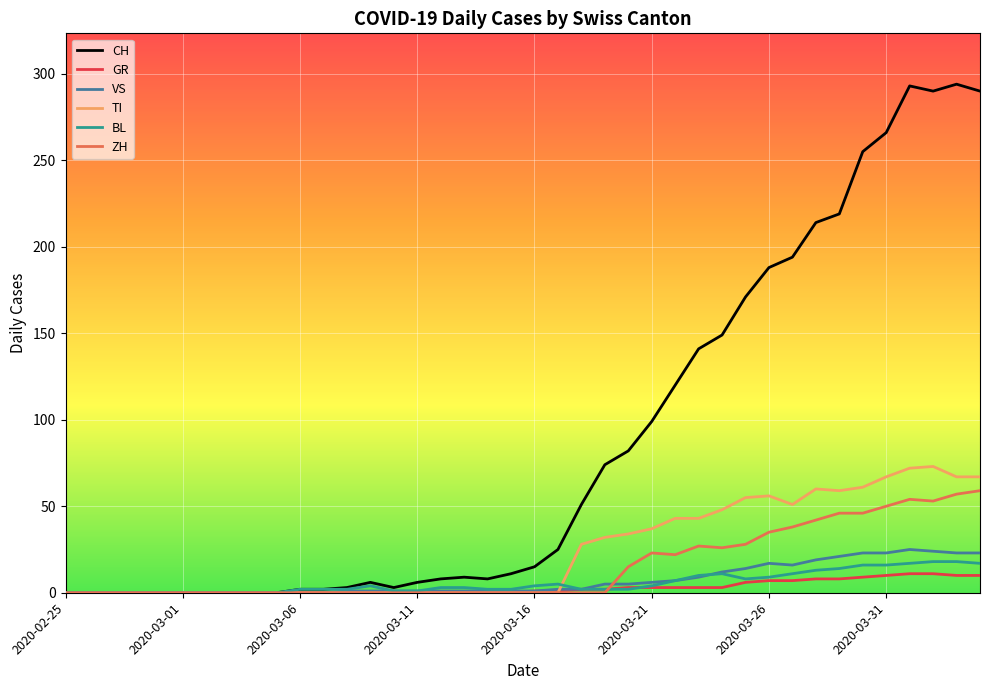

Which series has the largest total across all categories?

CH